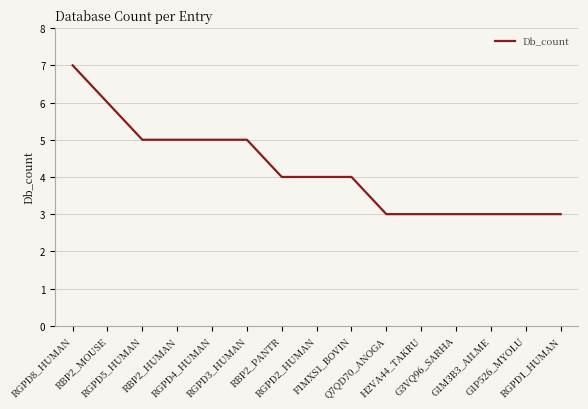

True or false: the data shows 1 at H2VA44_TAKRU.

False